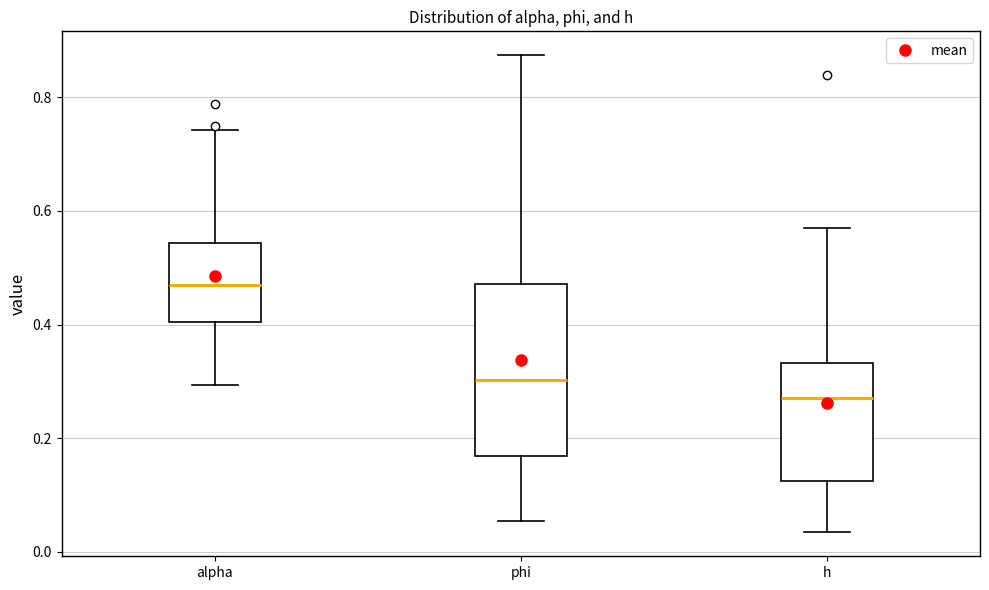

Which box is the tallest, from its lower edge to its upper edge?

phi